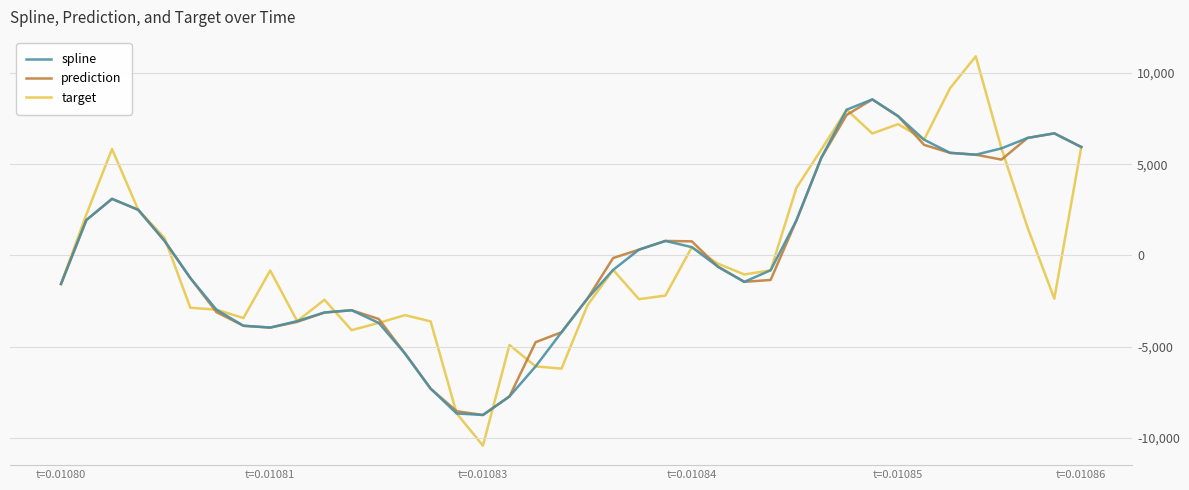

Which series has the largest range (max minus min)?

target